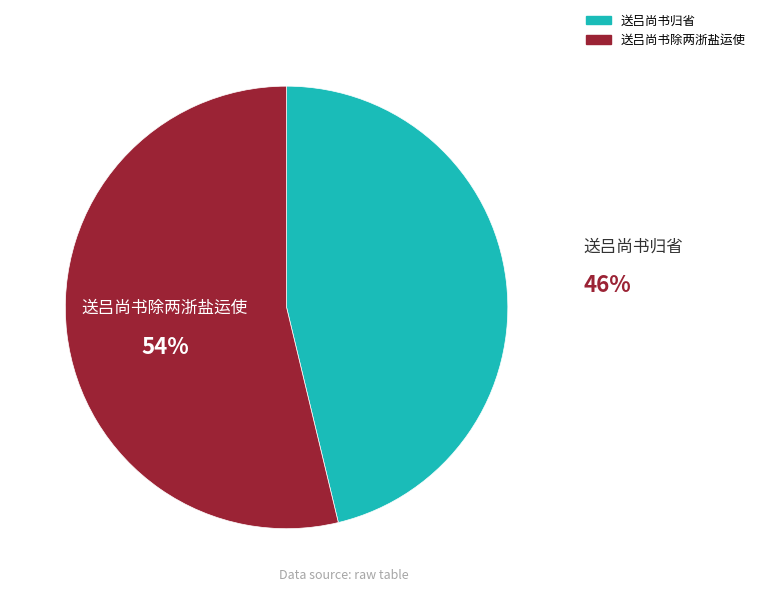

To the nearest percent, what is the difference between the largest and smallest slice percentages?

8%